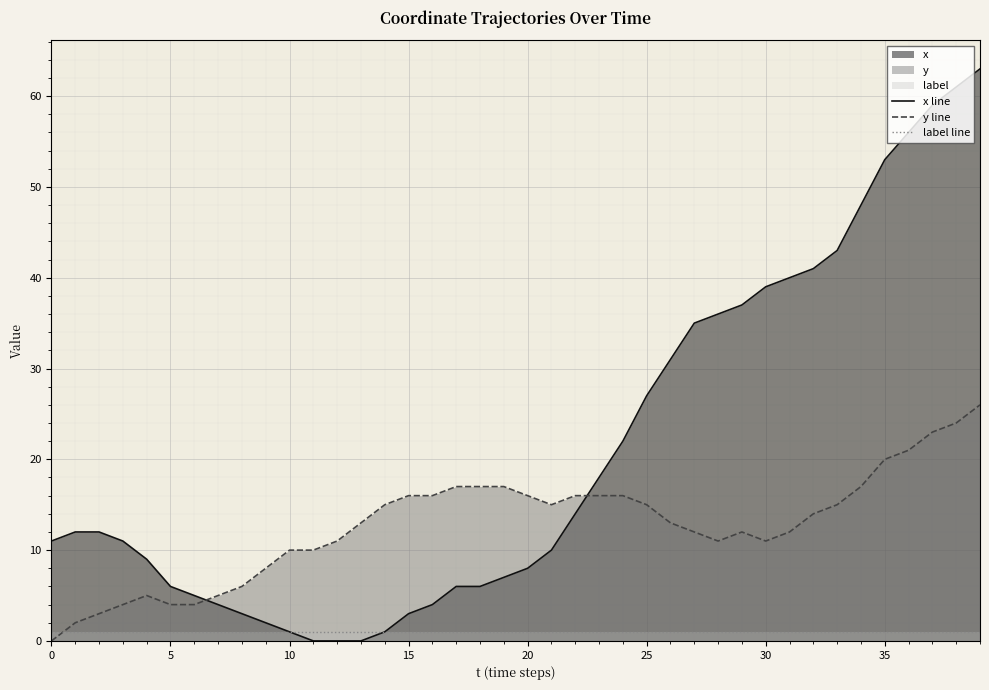

Reading right to left, what are all the values shown in this chart?

x line: 63	61	59	56	53	48	43	41	40	39	37	36	35	31	27	22	18	14	10	8	7	6	6	4	3	1	0	0	0	1	2	3	4	5	6	9	11	12	12	11
y line: 26	24	23	21	20	17	15	14	12	11	12	11	12	13	15	16	16	16	15	16	17	17	17	16	16	15	13	11	10	10	8	6	5	4	4	5	4	3	2	0
label line: 1	1	1	1	1	1	1	1	1	1	1	1	1	1	1	1	1	1	1	1	1	1	1	1	1	1	1	1	1	1	1	1	1	1	1	1	1	1	1	1